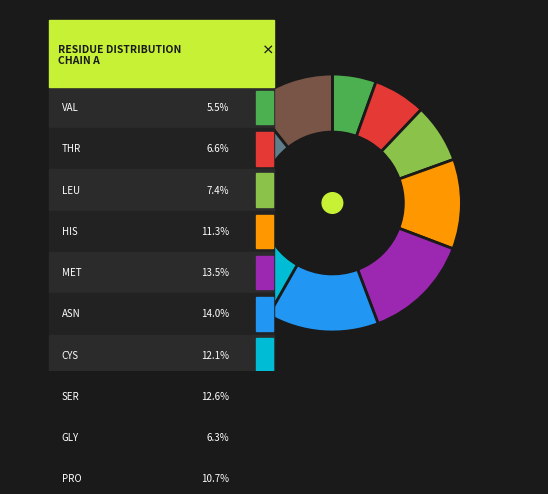

Is there any slice that represents more than half of the pie?

No